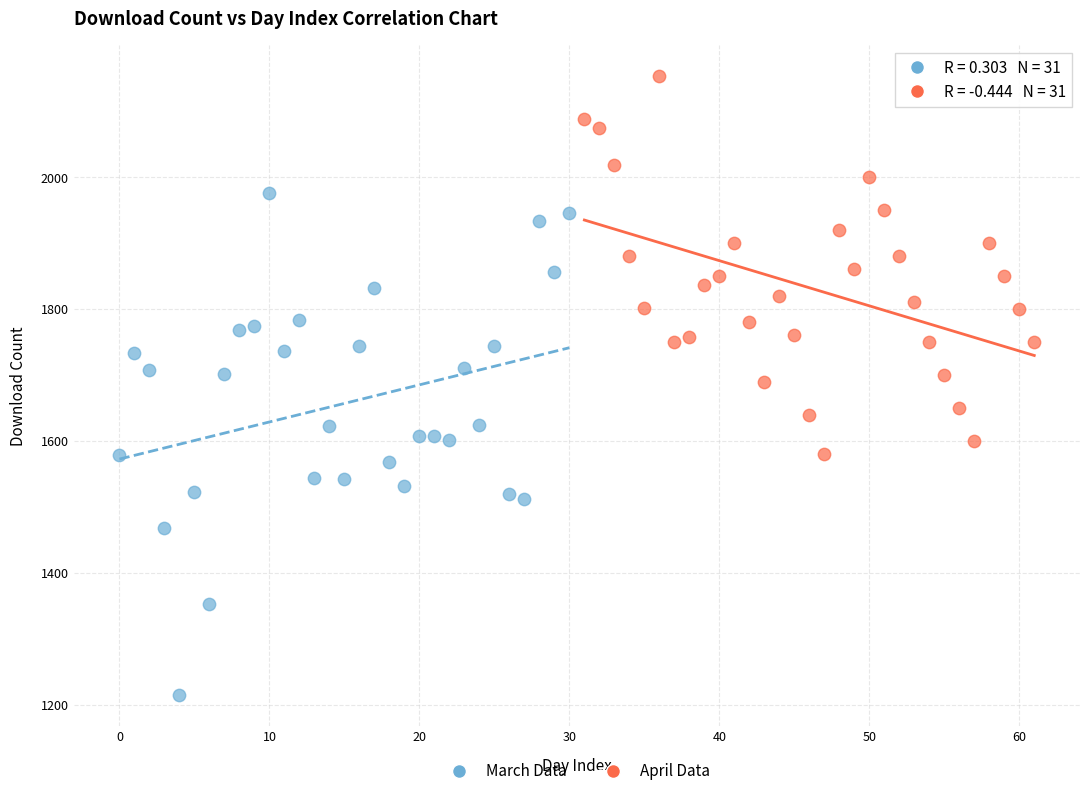

Which series contains the highest Y value?

April Data